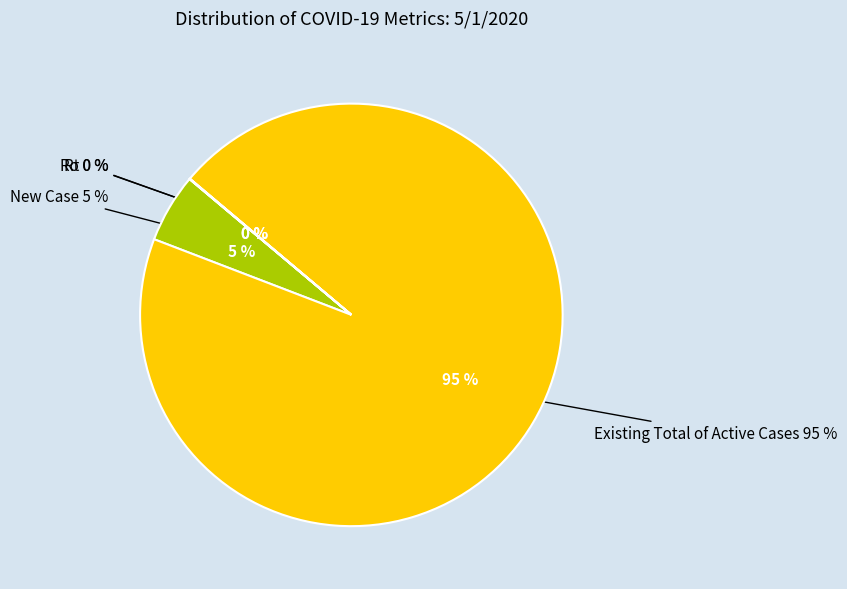

How many segments does this pie chart have?

4